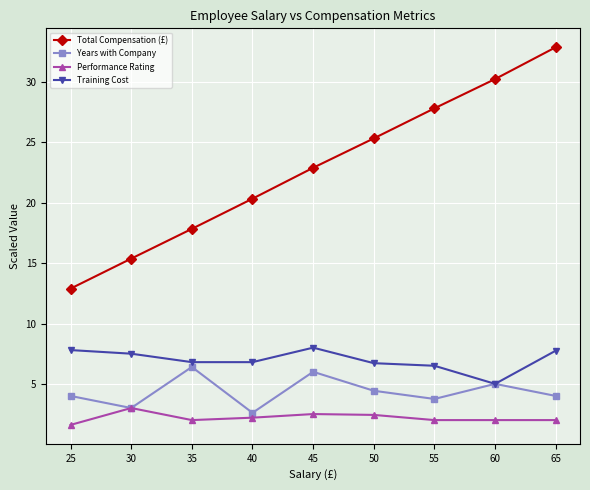

Is this an area chart (filled region under the line)?

No